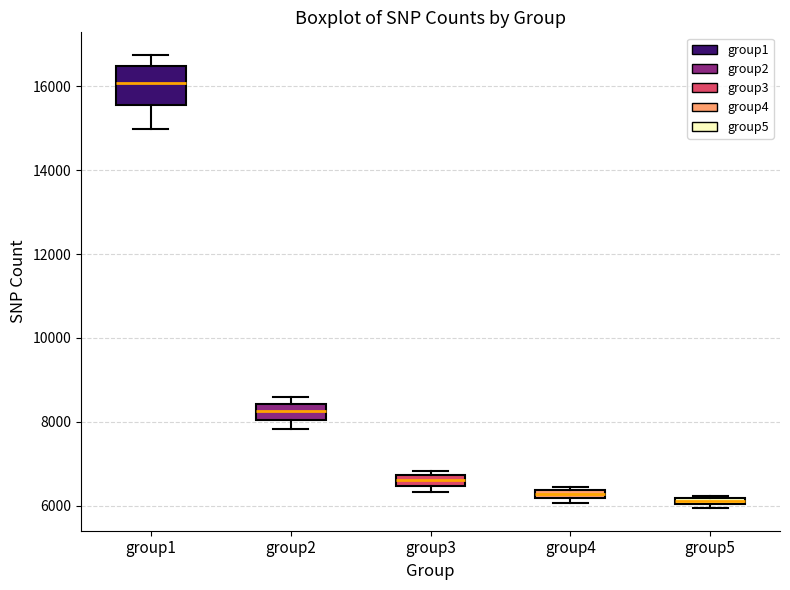

Which box's median line is the highest?

group1